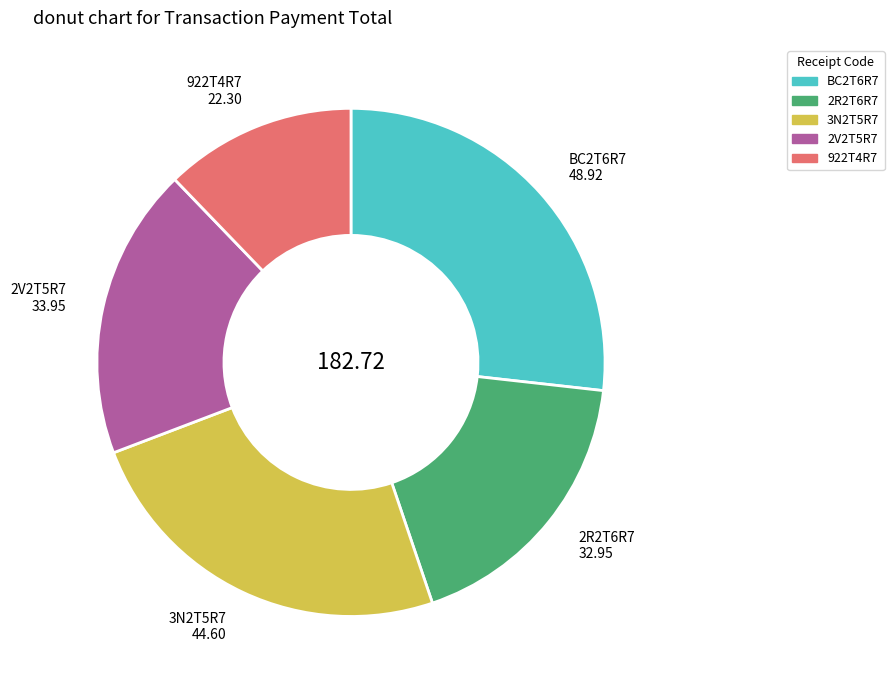

True or false: BC2T6R7 accounts for 27% of the total.

True